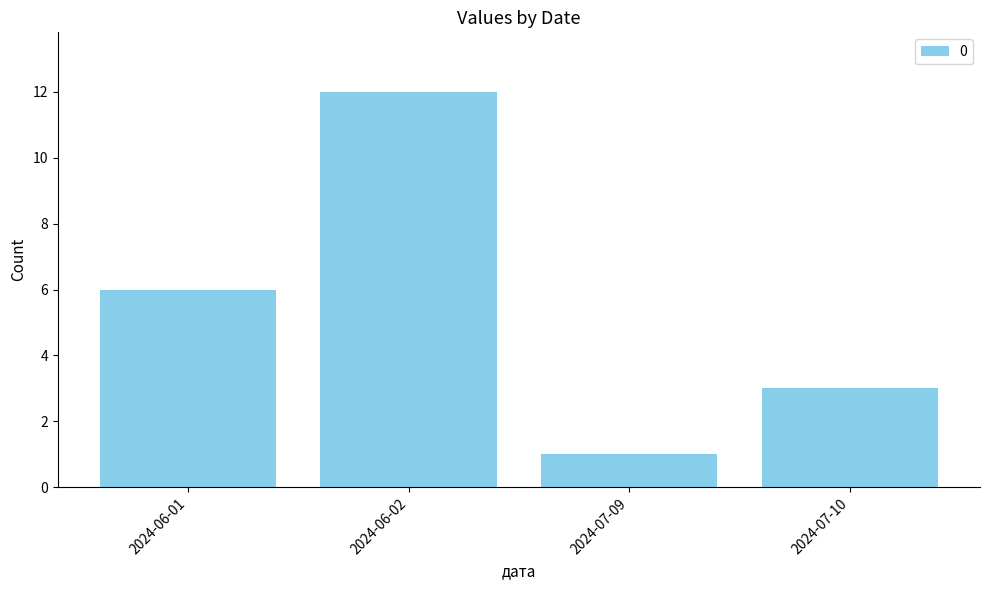

What is the difference between the maximum and minimum values?

11